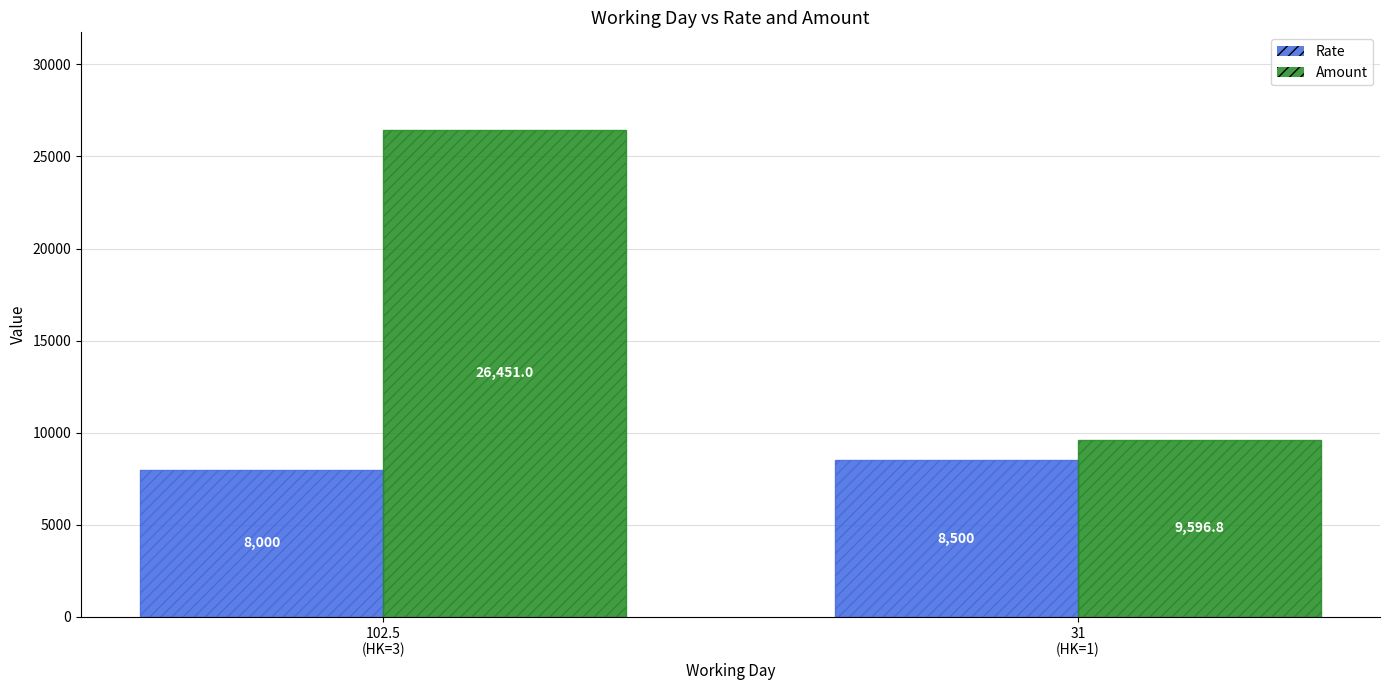

What is the spread (max minus min) of values at 102.5
(HK=3)?

18451.0